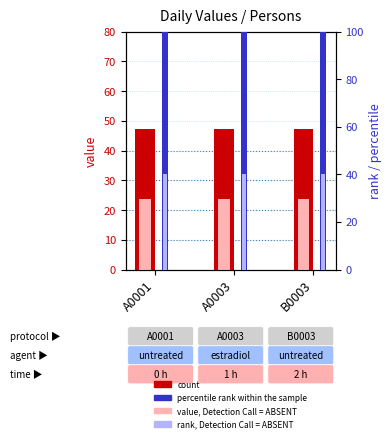

At A0001, list the series in order from smallest to largest.

value, Detection Call = ABSENT, rank, Detection Call = ABSENT, count, percentile rank within the sample